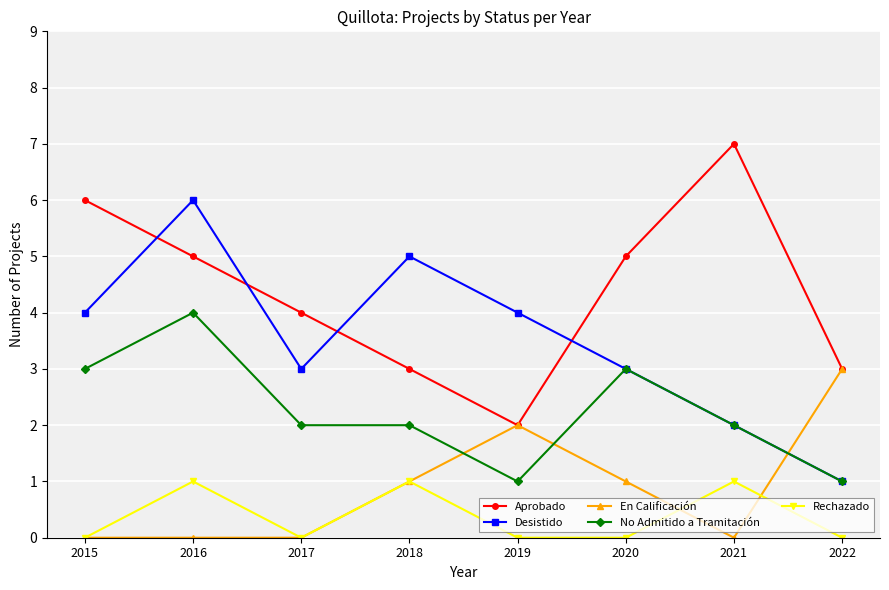

Which category has the highest value across all series?

2021